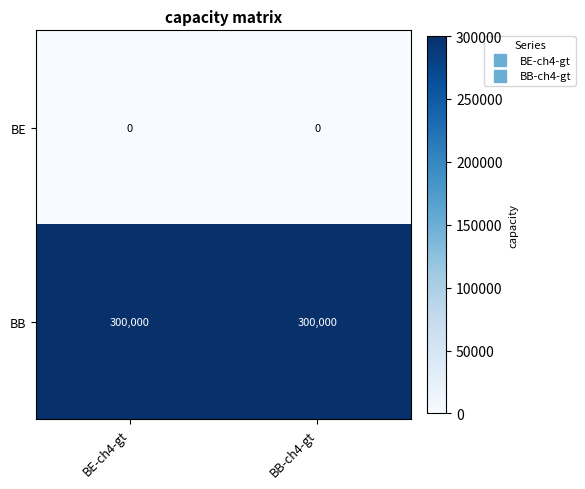

List the series in order of their peak value, highest first.

BB, BE